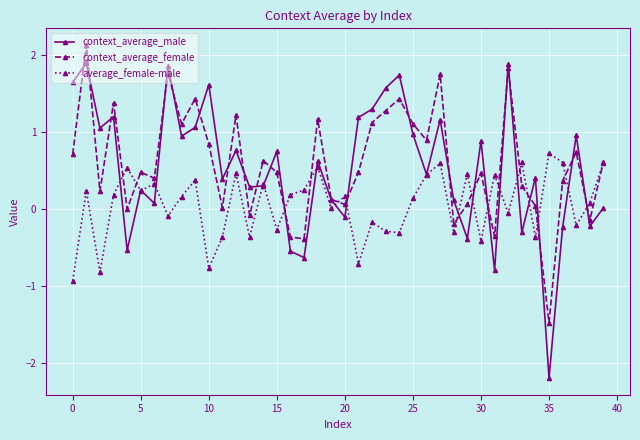

Which series has the largest range (max minus min)?

context_average_male